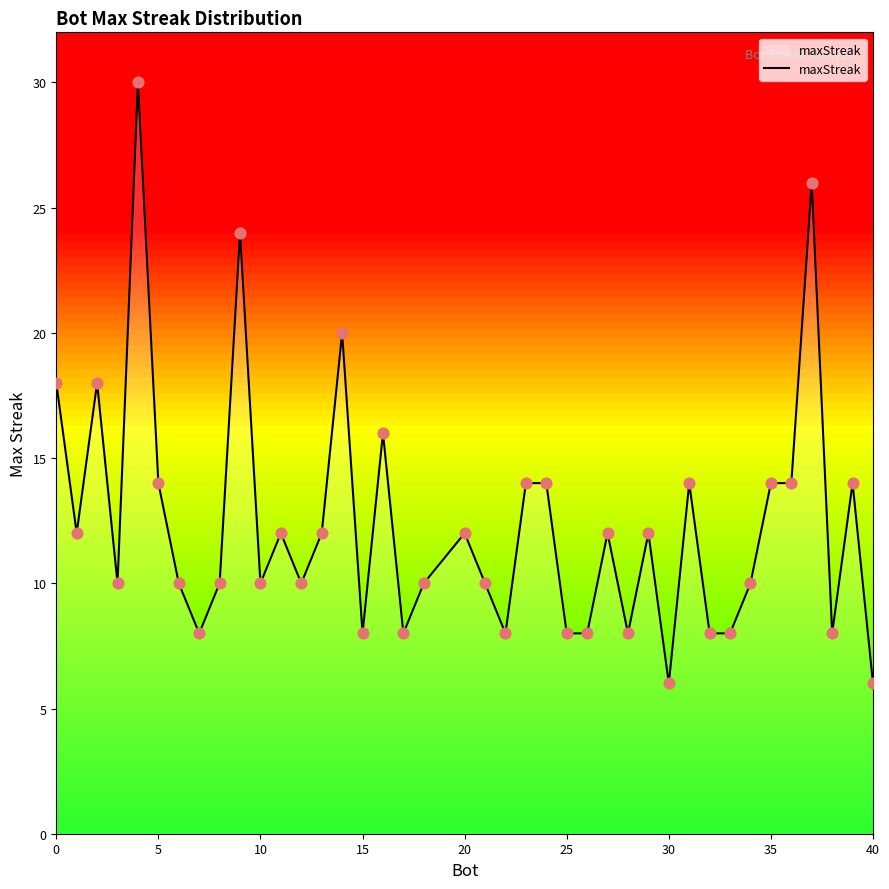

The value of maxStreak at 20 is 21. True or false?

False